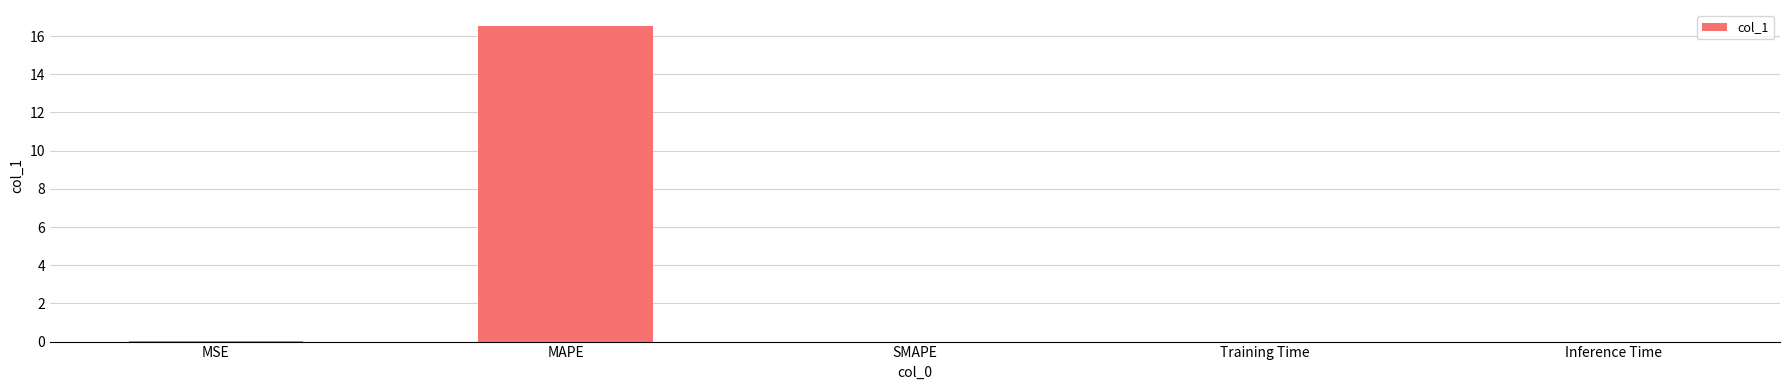

Is it true that the value at SMAPE is 0.0?

True